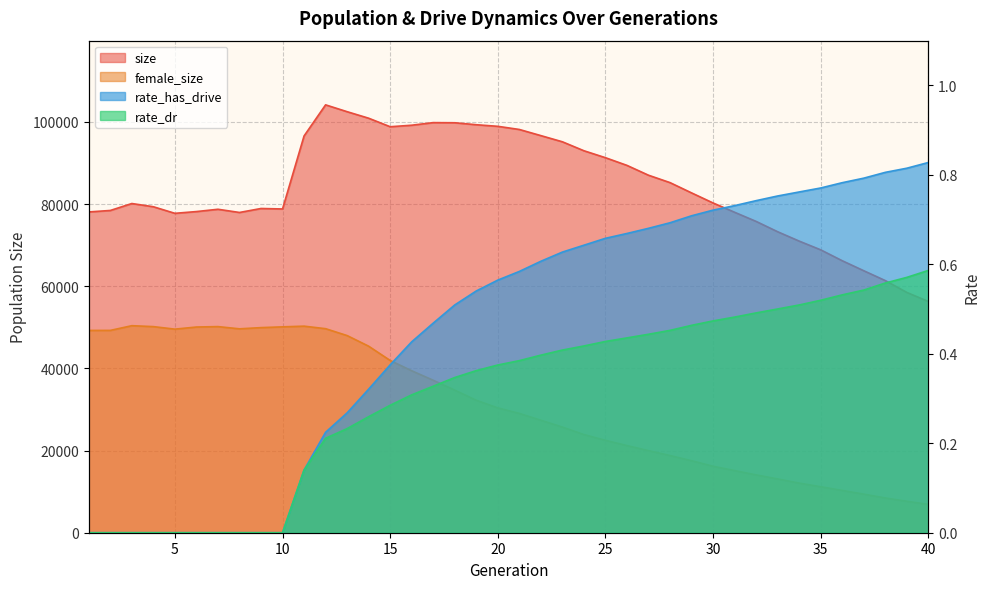

True or false: rate_has_drive has more than 2 interior local peaks.

False